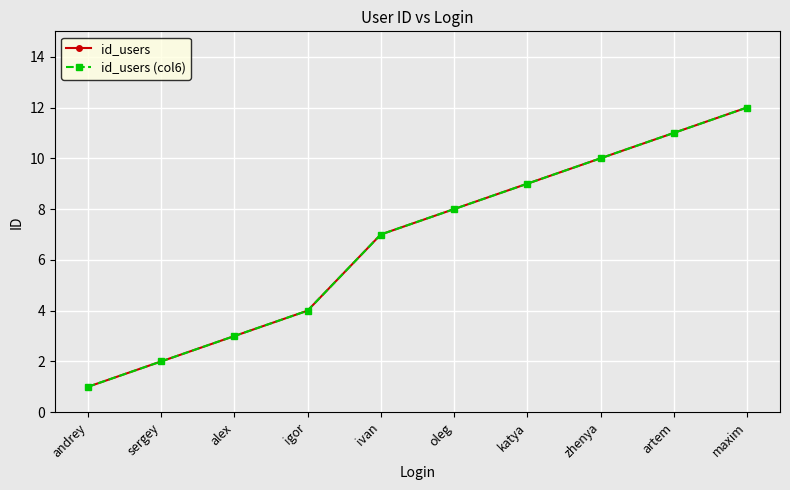

What is the label of the 4th point from the right?

katya